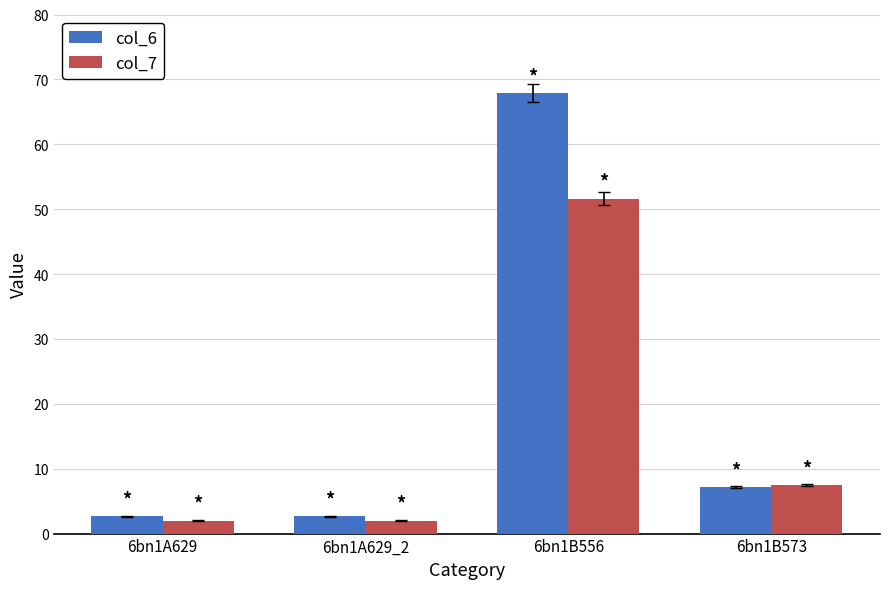

List the series in order of their overall mean, highest first.

col_6, col_7